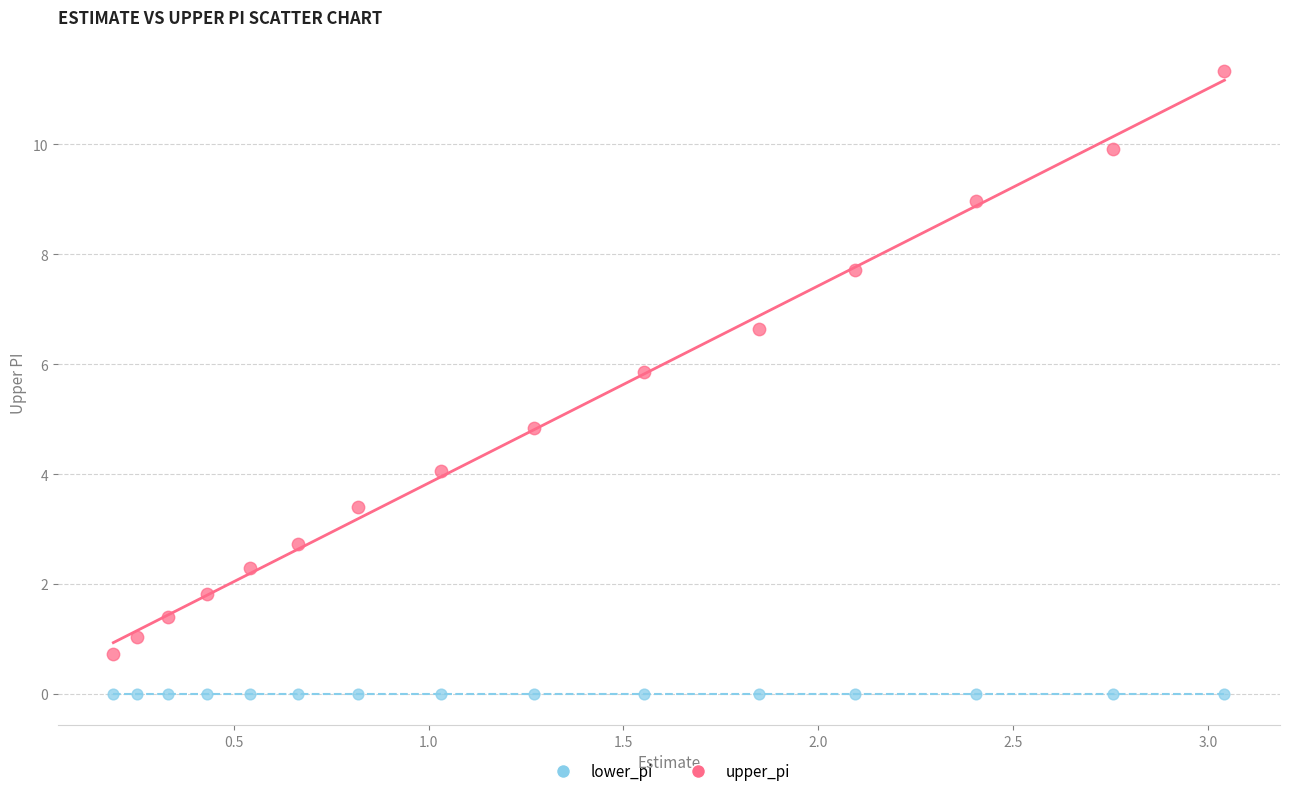

What are all the series names shown in the legend?

lower_pi, upper_pi